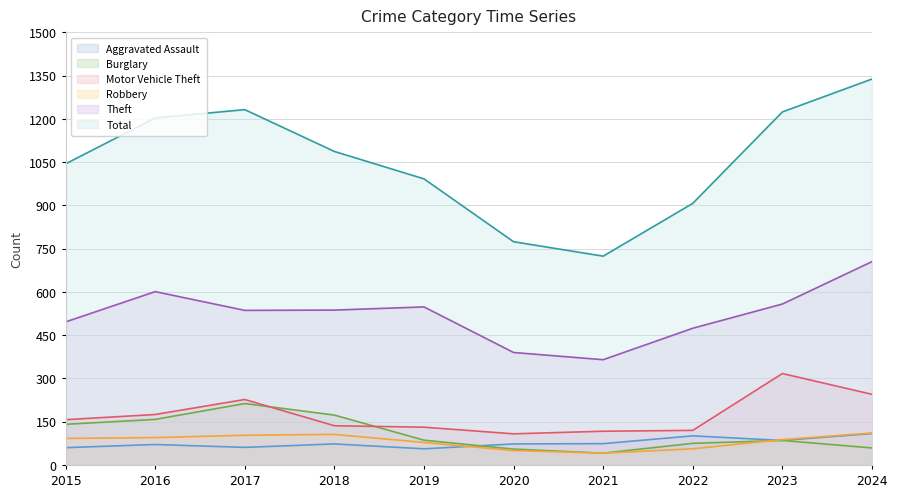

What are all the series names shown in the legend?

Aggravated Assault, Burglary, Motor Vehicle Theft, Robbery, Theft, Total